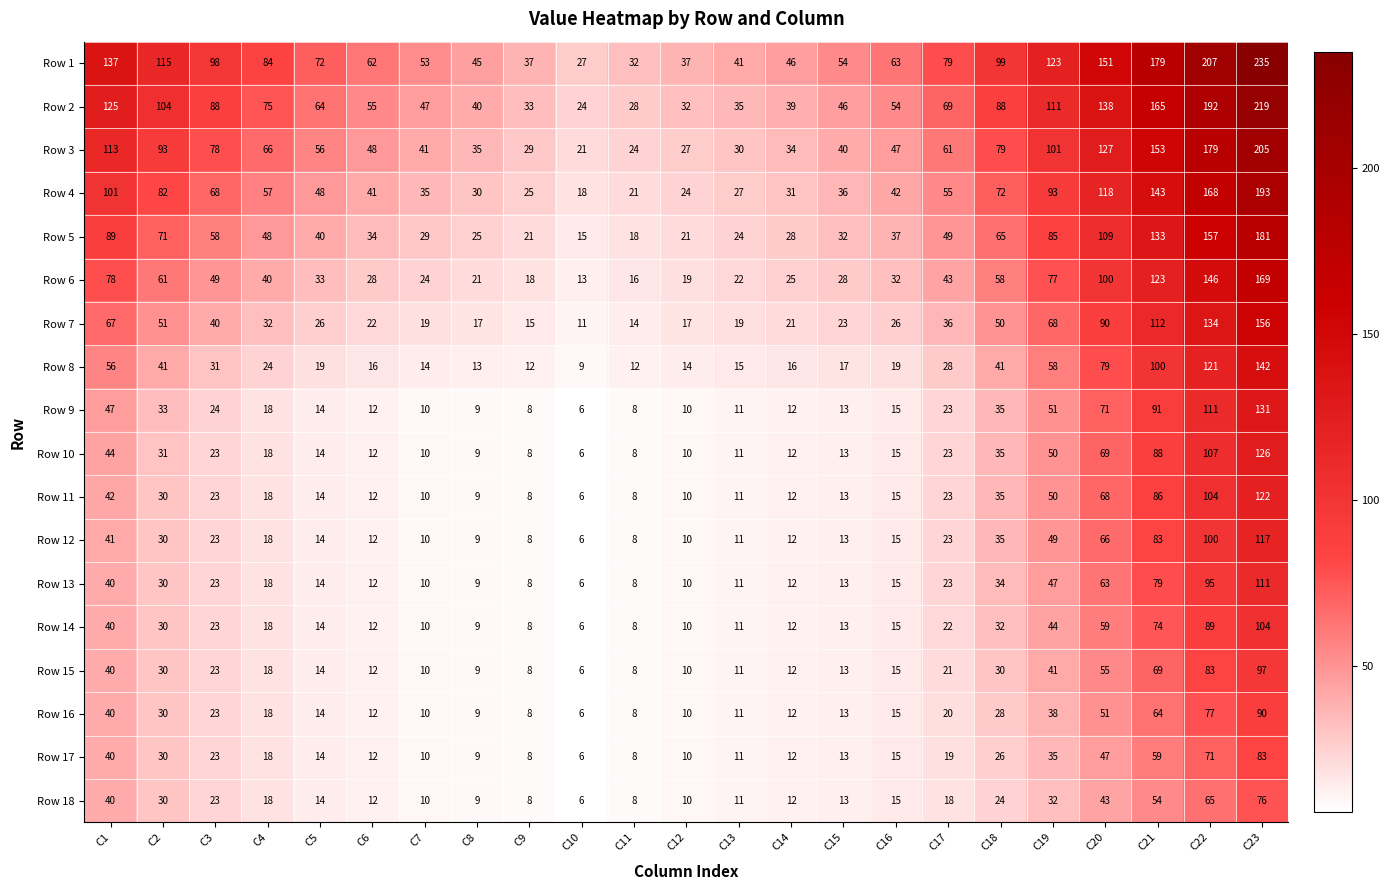

Which category has the highest value across all series?

C23